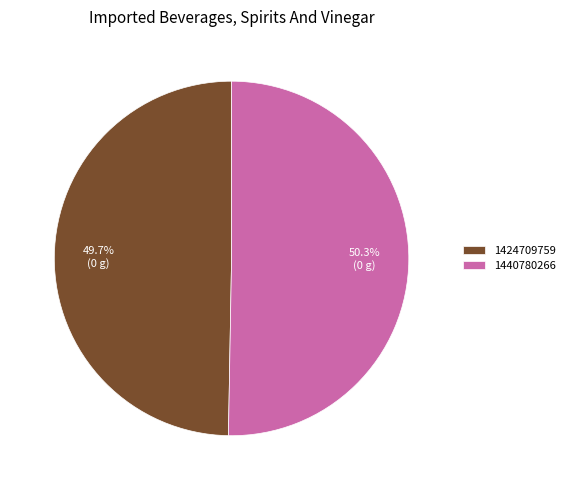

Which slice is the smallest?

1424709759